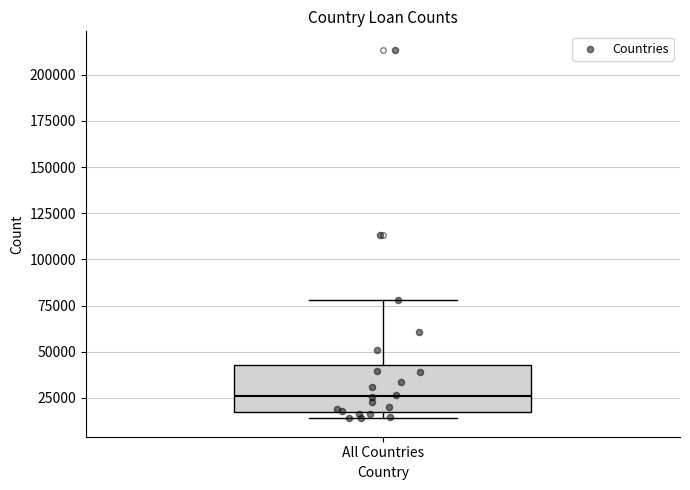

Where does the median line of the box for All Countries sit on the y-axis? The values are not printed on the chart, so give them approximately, as read against the axis.

25000